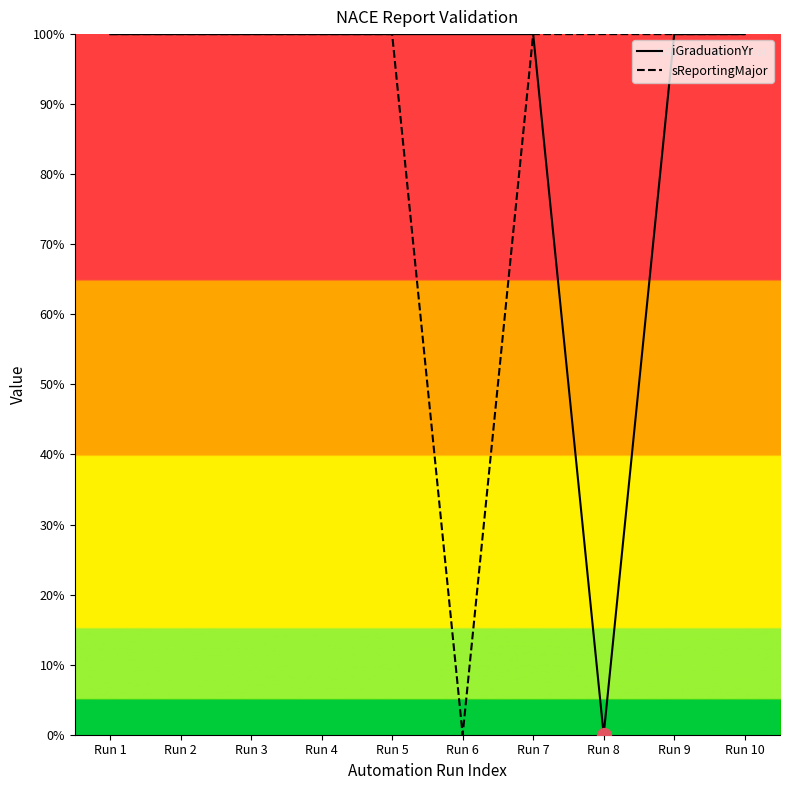

At how many categories does at least one series exceed 44?

10